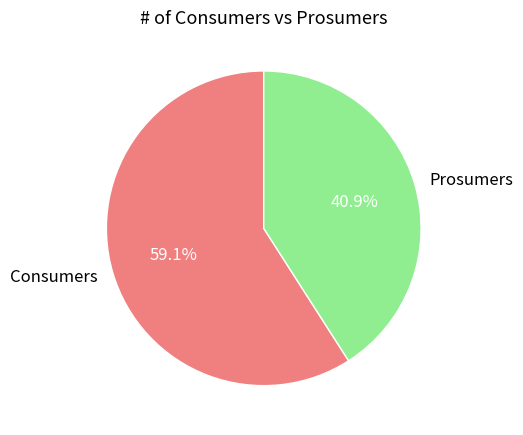

Rank the categories by value from lowest to highest.

Prosumers, Consumers